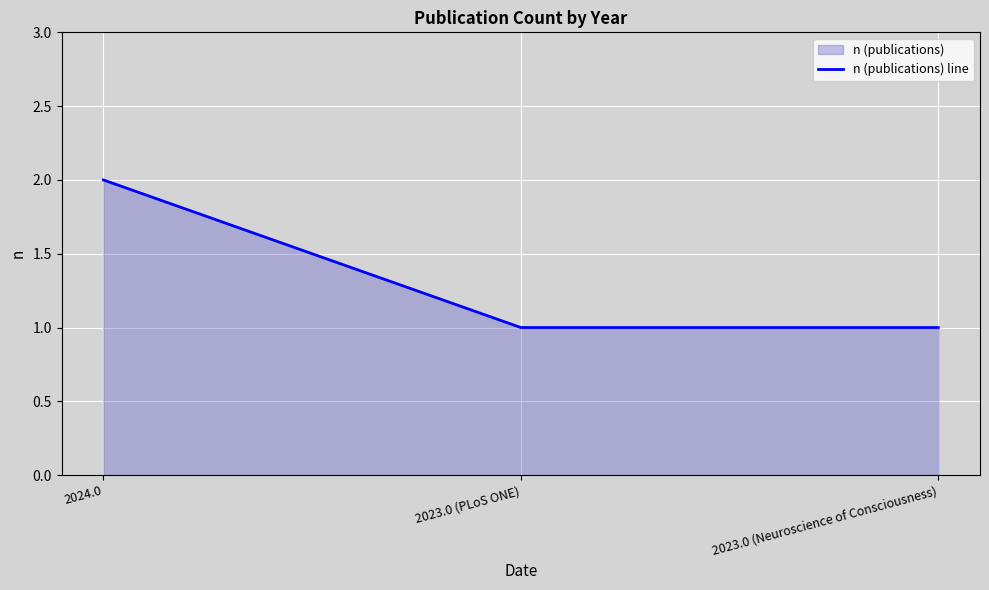

What is the minimum value shown in the chart?

1